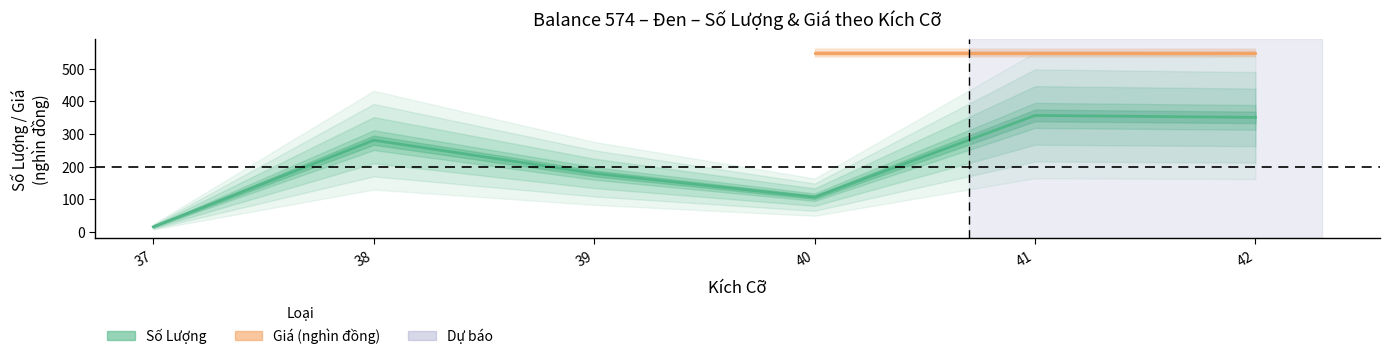

True or false: there are more than 2 points higher than both neighbors.

False